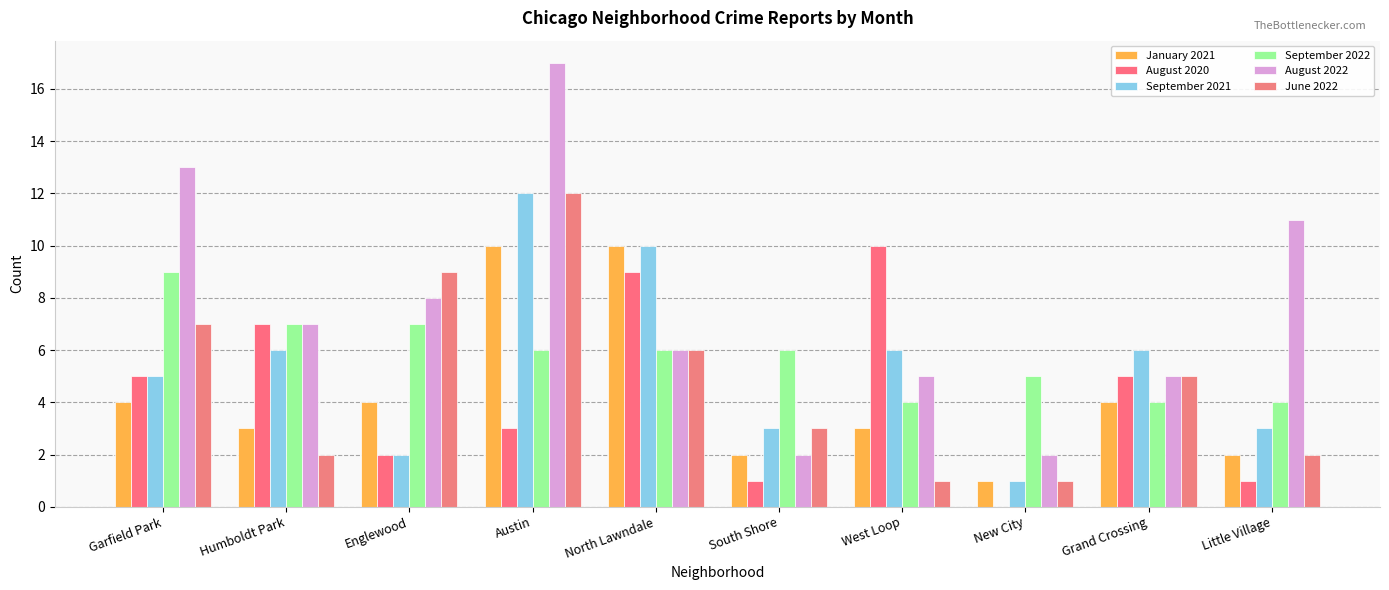

Are the bars horizontal?

No